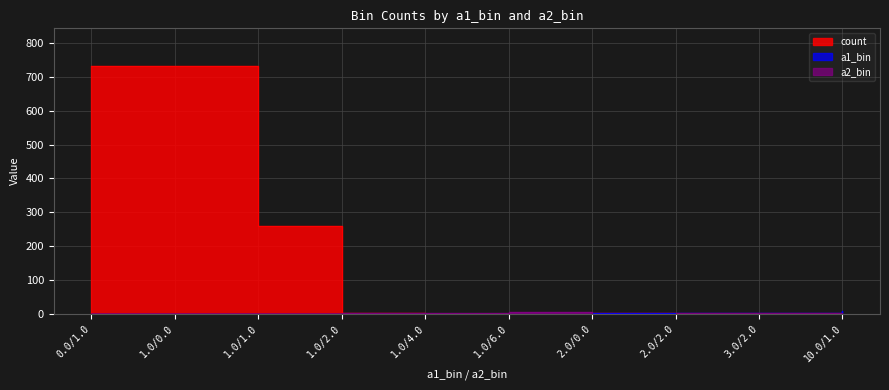

What is the label of the 3rd point from the right?

2.0/2.0